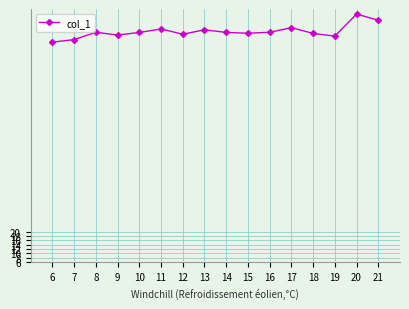

True or false: there are more than 1 points higher than both neighbors.

True